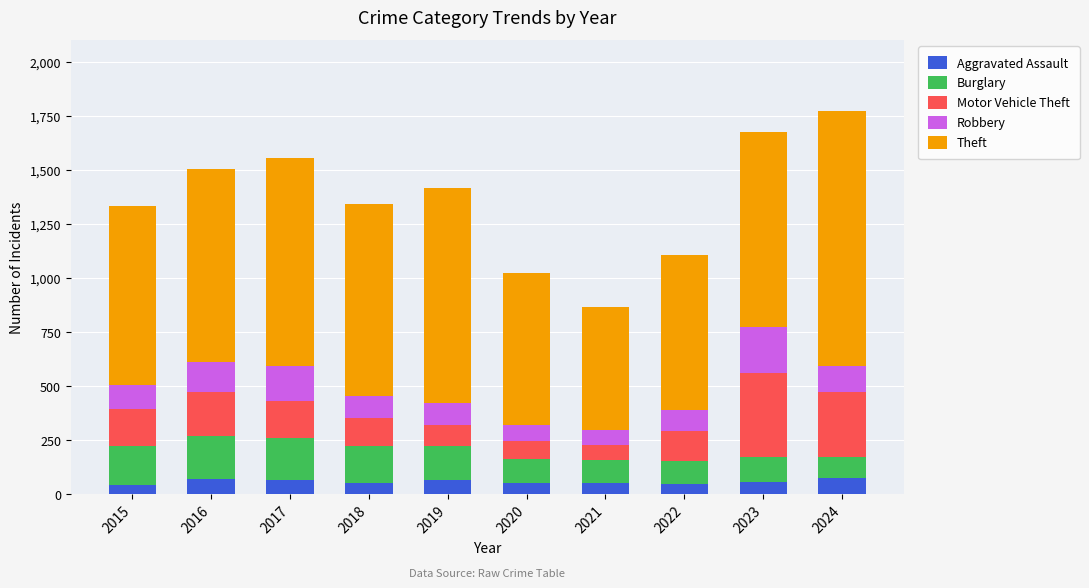

What is the average value of the Aggravated Assault series?

58